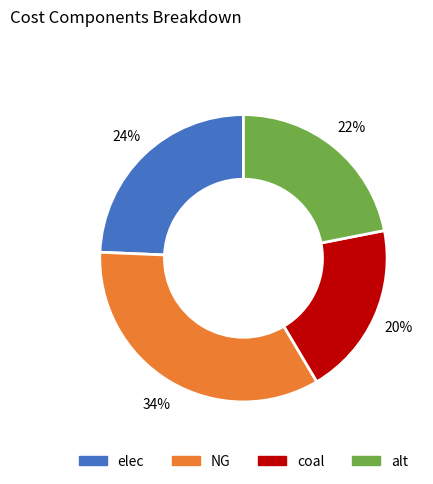

To the nearest percent, what portion does elec represent?

24%